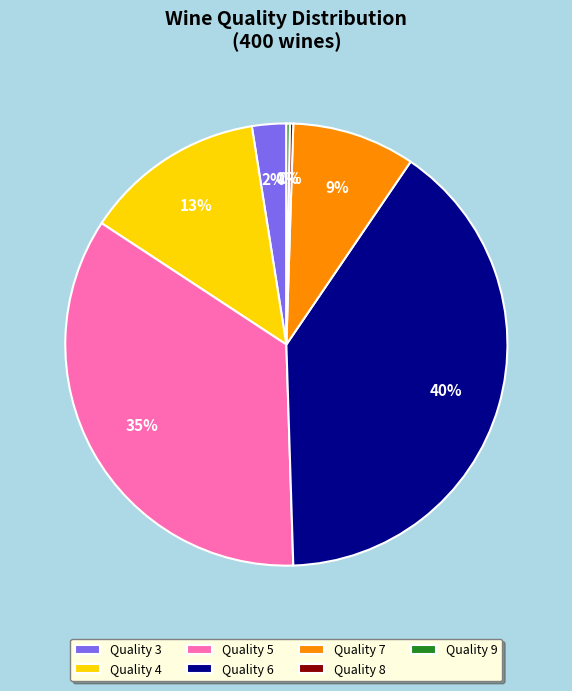

To the nearest percent, what is the difference between the largest and smallest slice percentages?

40%